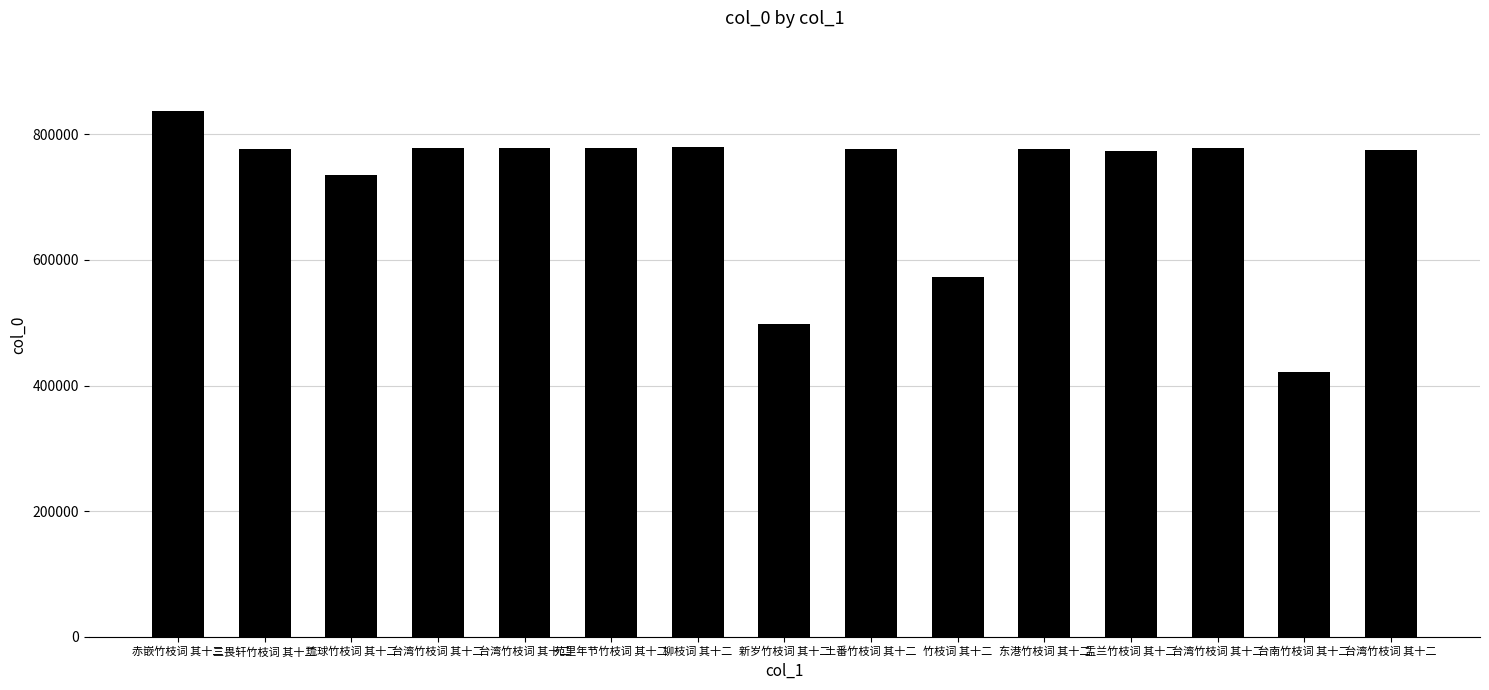

How many categories are shown in the chart?

15